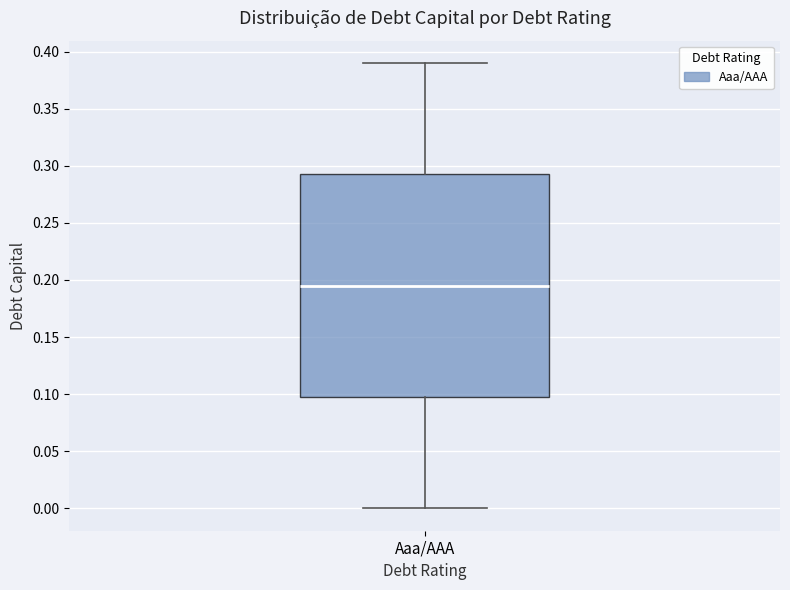

Transcribe this box plot: give where the median line is, the range the box spans, and where the two whiskers end, as read against the y-axis. The values are not printed on the chart, so give them approximately, as read against the axis.

median 0.195, box 0.100 to 0.295, whiskers 0.000 to 0.390